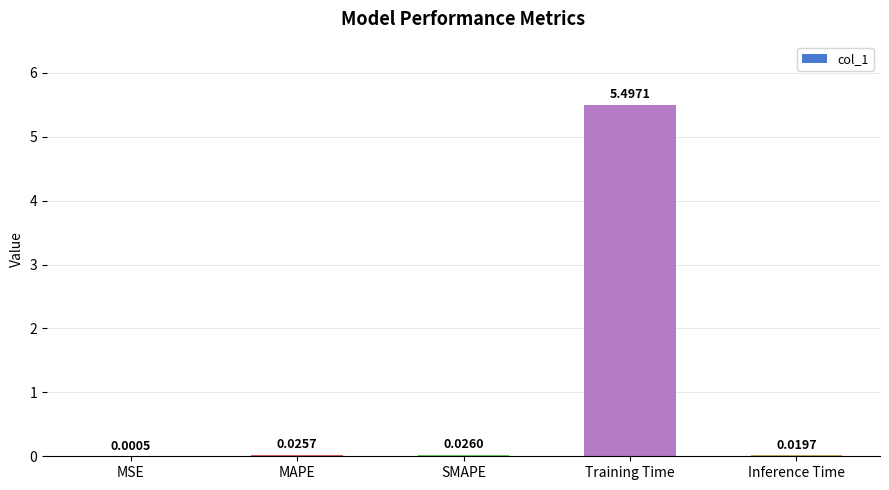

How many series are shown in this chart?

1